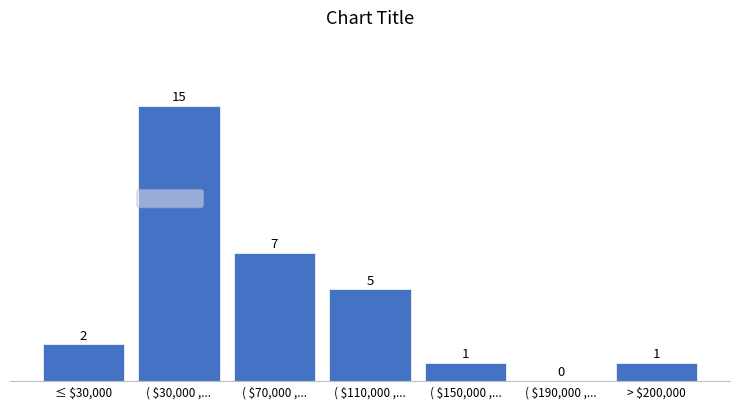

At which label is the value closest to 7?

( $70,000 ,...